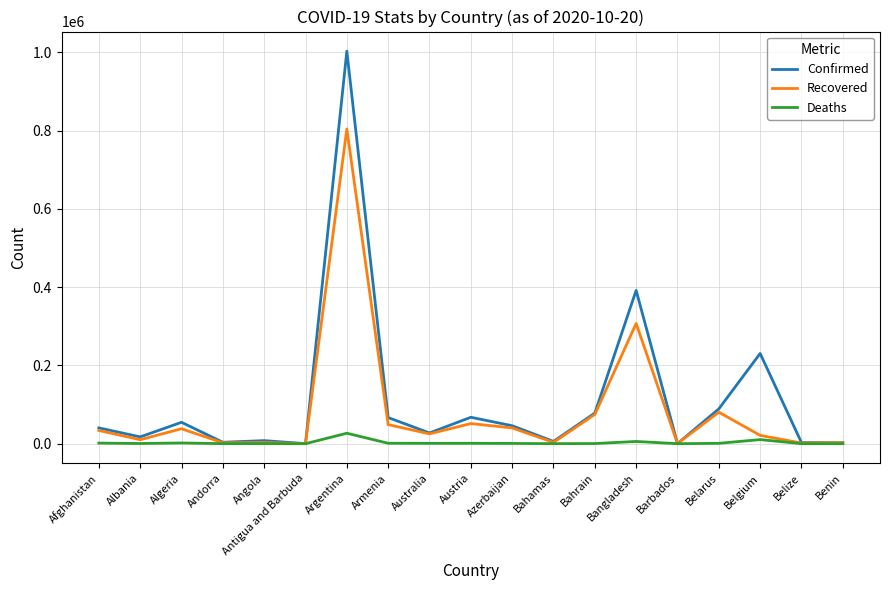

Where does the Deaths series first go above 635?

Afghanistan